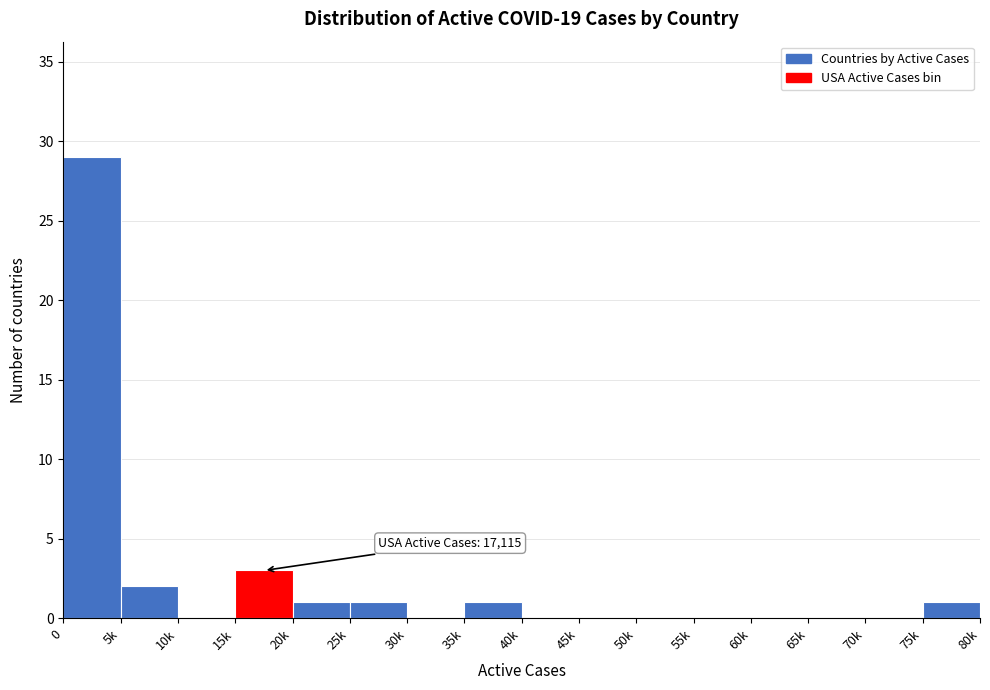

Reading right to left, what are all the values shown in this chart?

75k=1	70k=0	65k=0	60k=0	55k=0	50k=0	45k=0	40k=0	35k=1	30k=0	25k=1	20k=1	15k=3	10k=0	5k=2	0=29